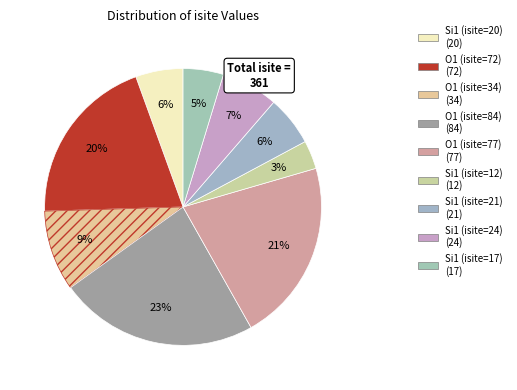

Which category has the smallest portion of the pie?

Si1 (isite=12)